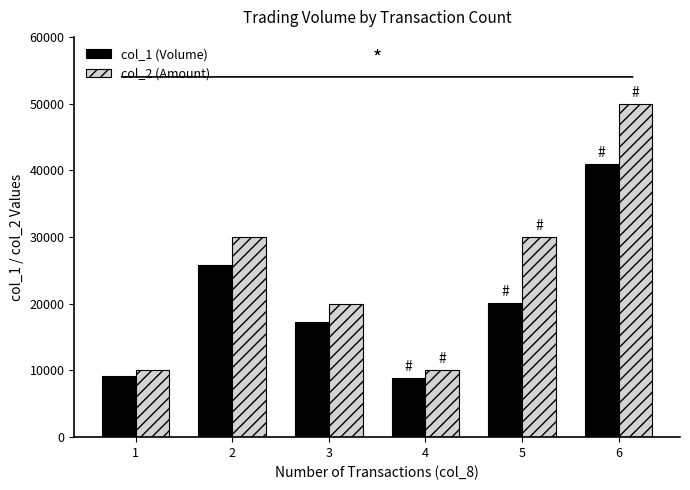

What are all the series names shown in the legend?

col_1 (Volume), col_2 (Amount)